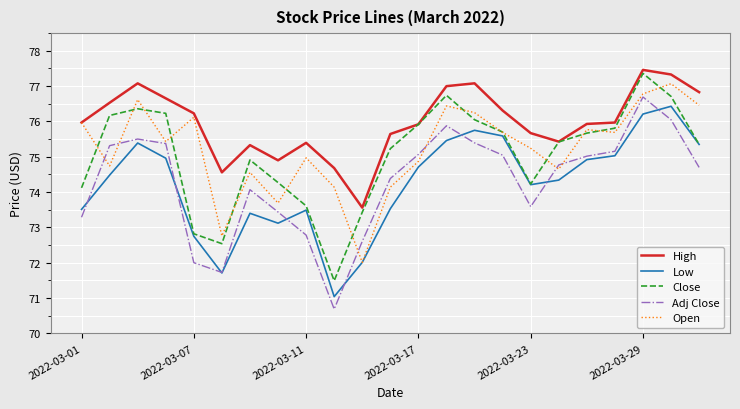

True or false: Low and High intersect in this chart.

False